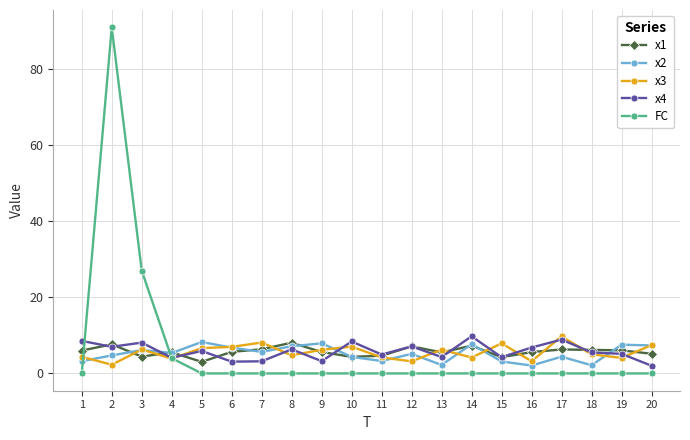

The FC series shows 0.0 at 7. True or false?

True